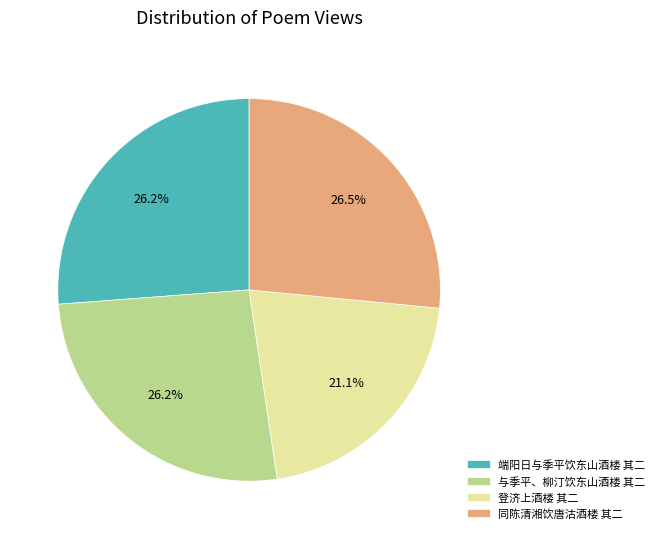

To the nearest percent, what is the combined percentage of 端阳日与季平饮东山酒楼 其二 and 同陈清湘饮唐沽酒楼 其二?

53%